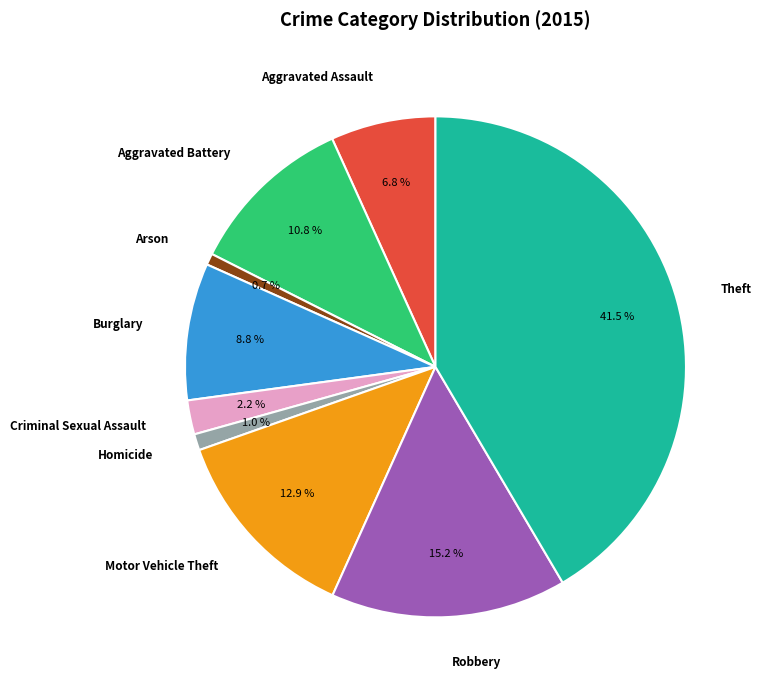

Which category has the biggest portion of the pie?

Theft